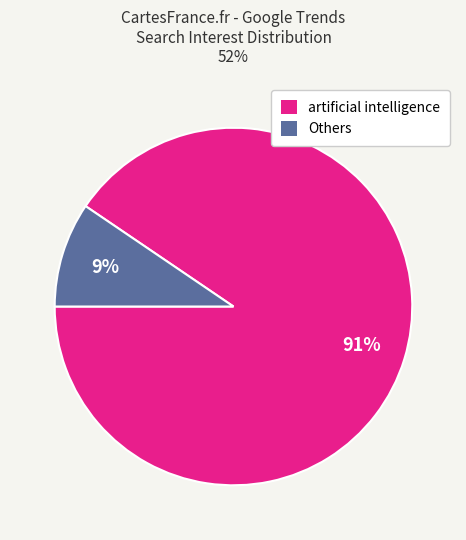

The artificial intelligence slice represents 91% of the pie. True or false?

True